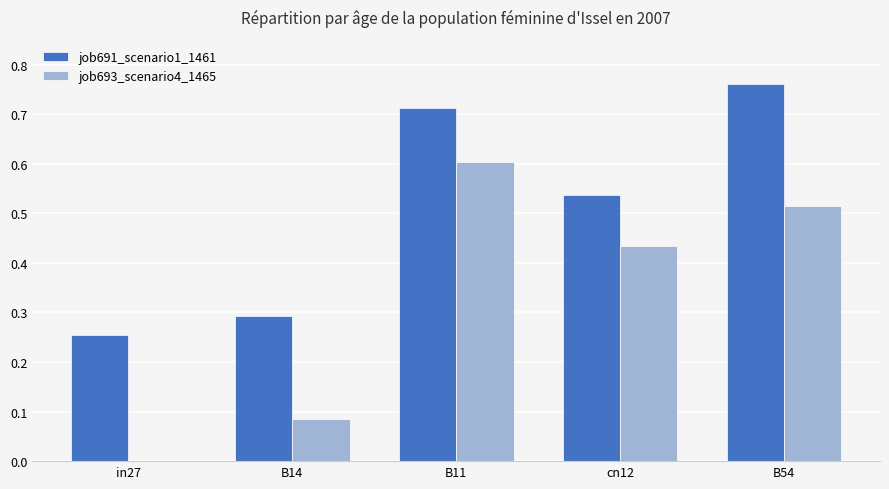

Which series changed the most between B11 and cn12?

job691_scenario1_1461